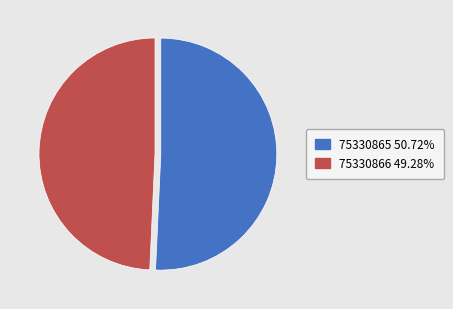

What is the ratio of the value at 75330866 to the value at 75330865?

1.0